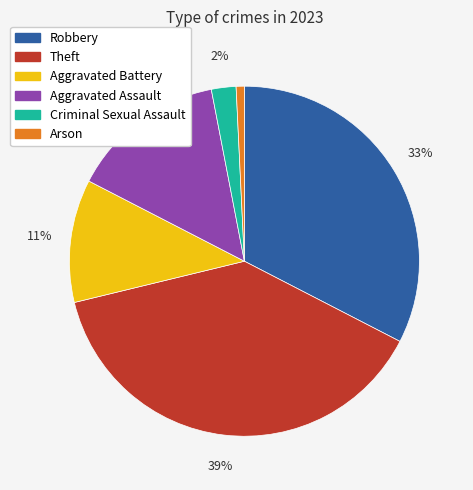

To the nearest percent, what portion does Criminal Sexual Assault represent?

2%